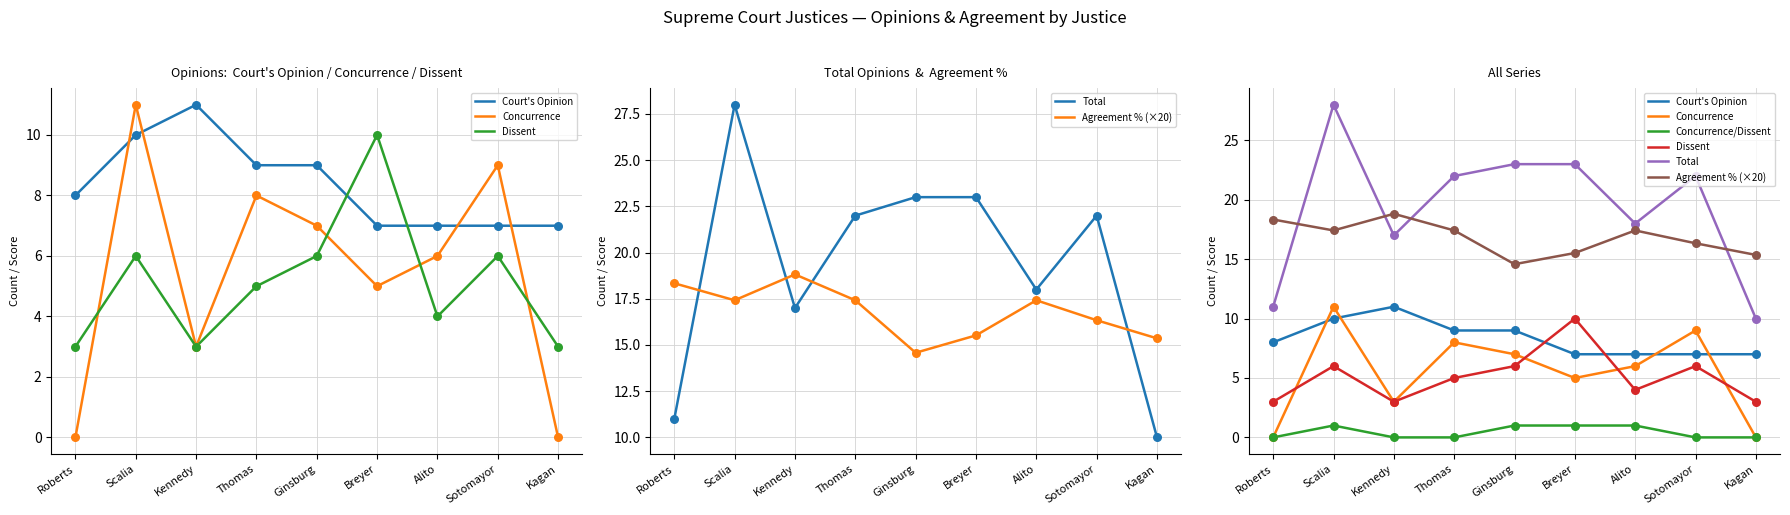

What are all the series names shown in the legend?

Court's Opinion, Concurrence, Dissent, Total, Agreement % (×20), Concurrence/Dissent